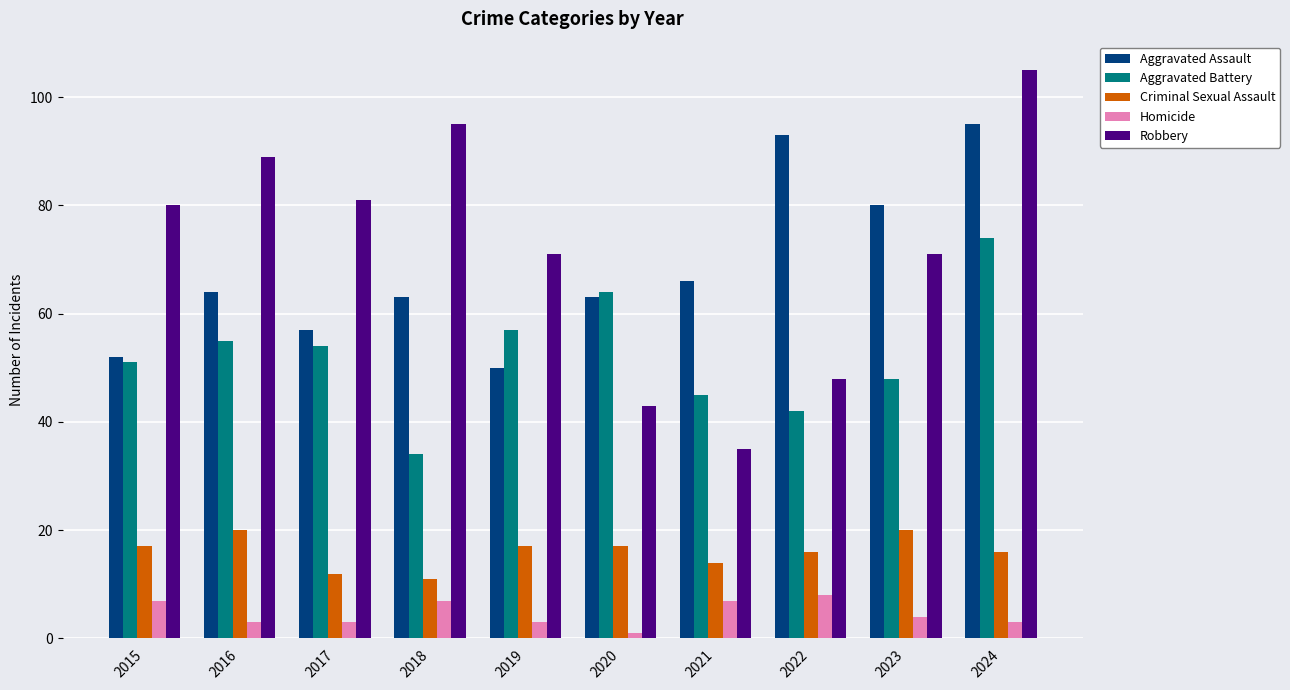

What value does the Criminal Sexual Assault series have at 2024?

16